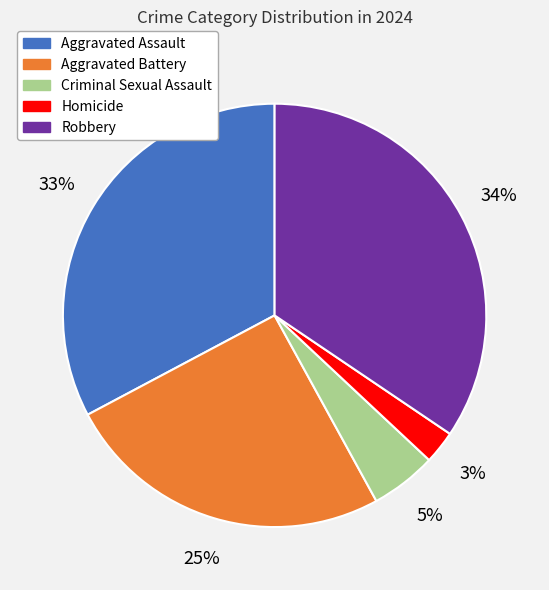

Do Homicide and Robbery together represent more than half of the pie?

No